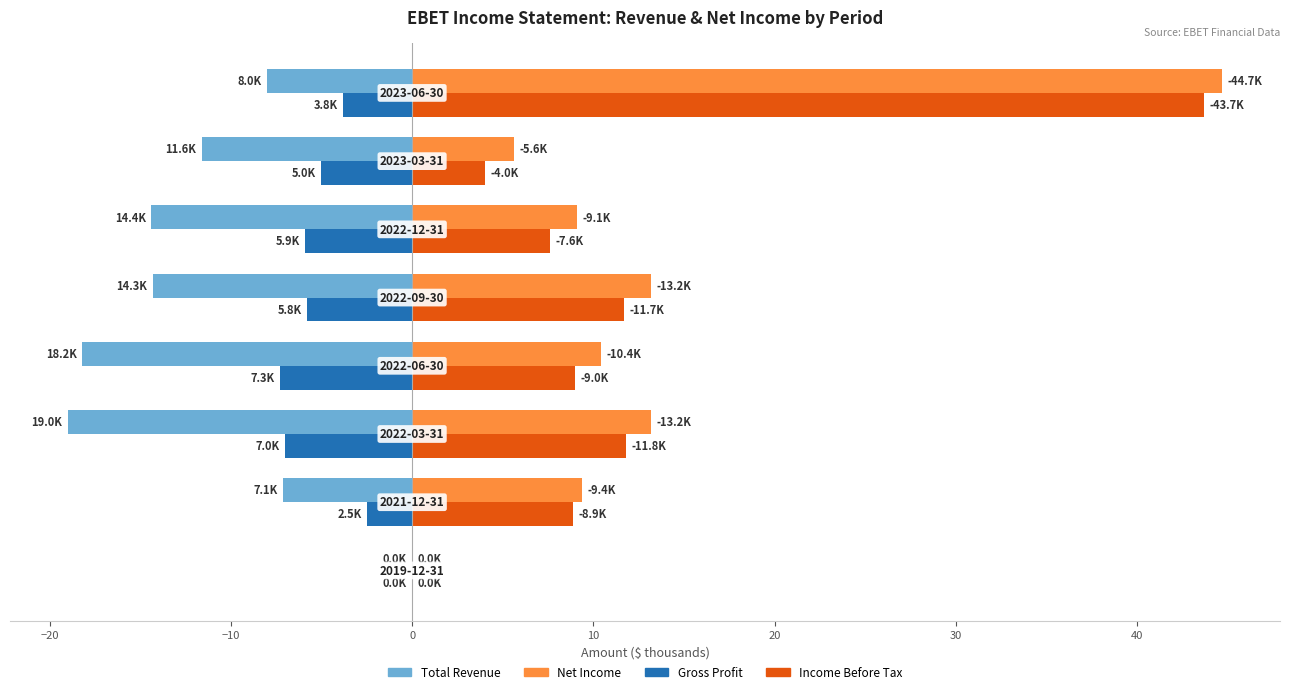

What is the sum of all Total Revenue values?

-92.6